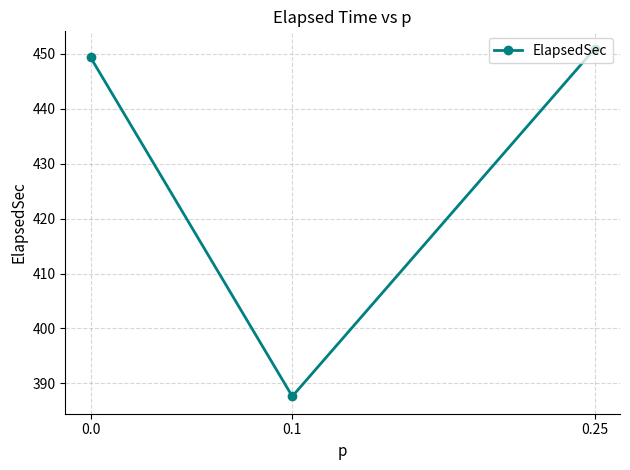

At which category does the chart reach its peak across all series?

0.25